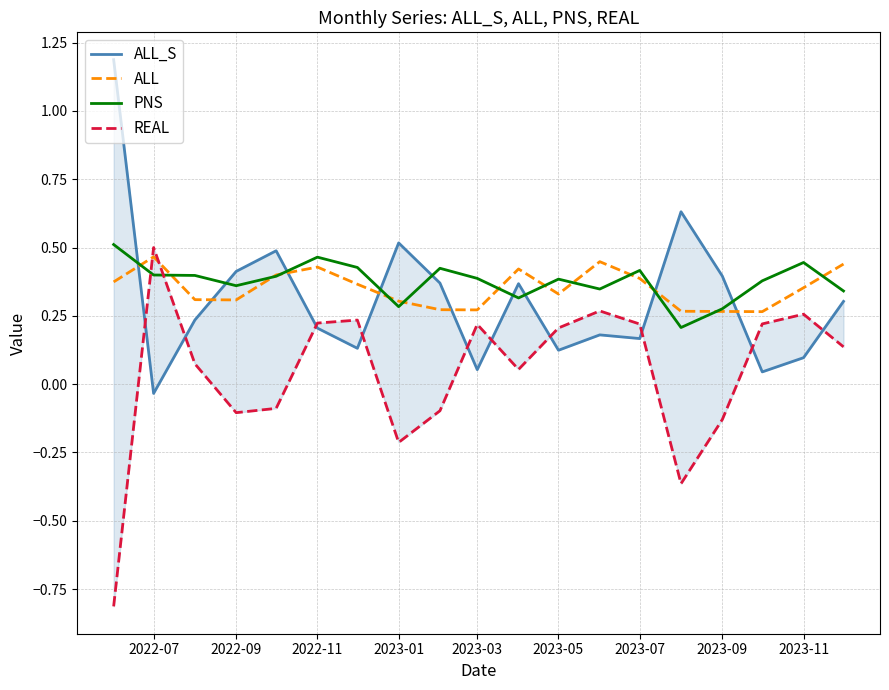

True or false: ALL has a value of 0.5 at 2023-05.

False